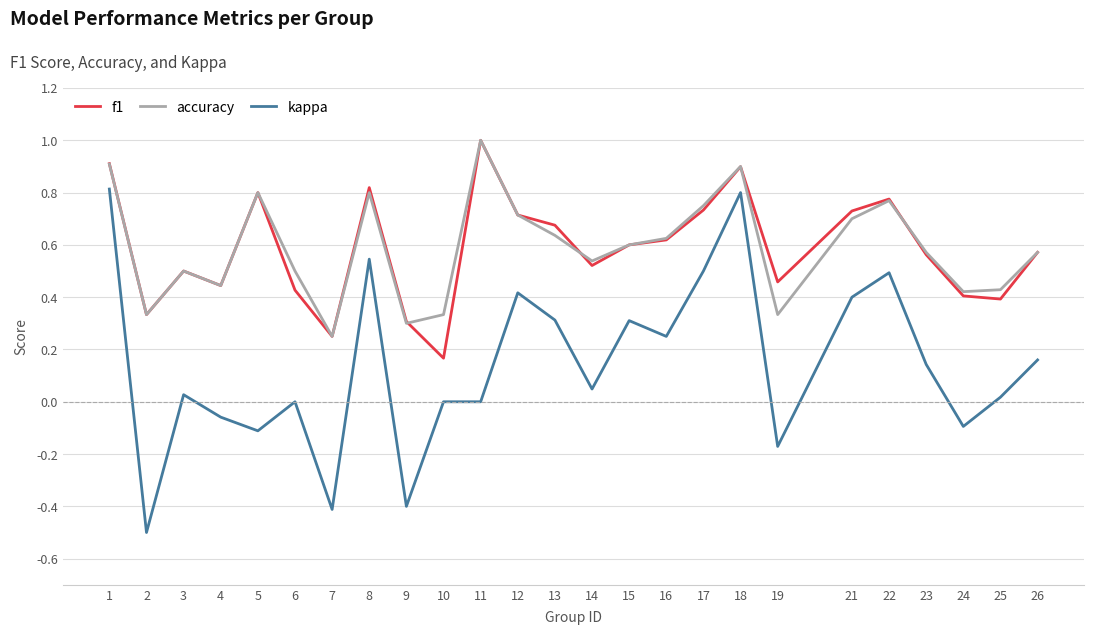

At which label does kappa first exceed 0?

1